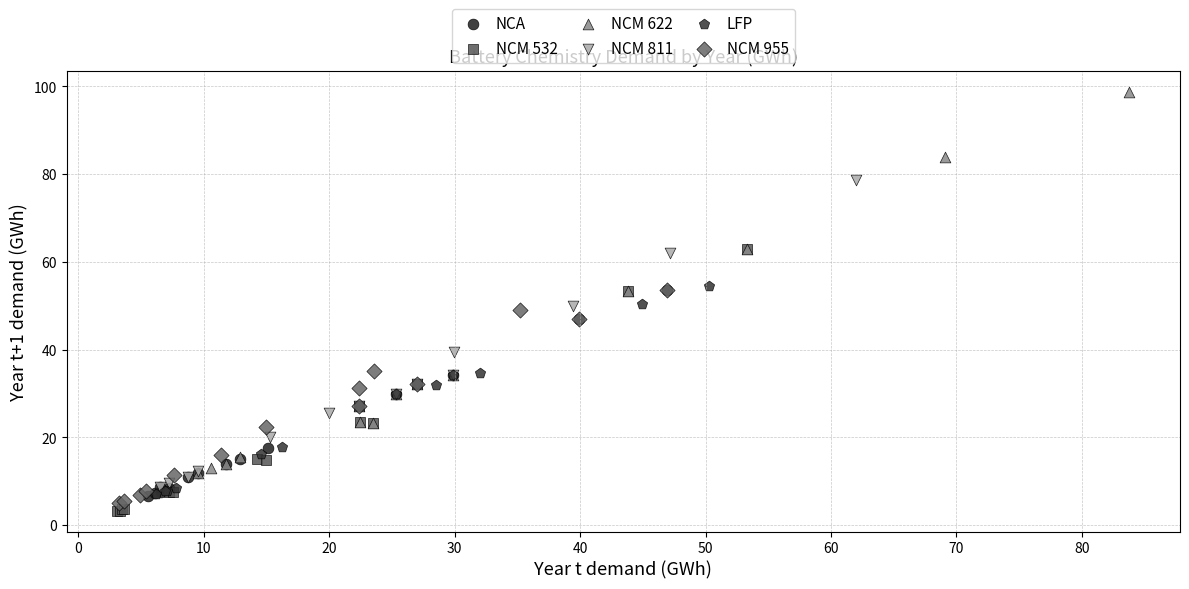

Which series has the largest Y range (max minus min)?

NCM 622